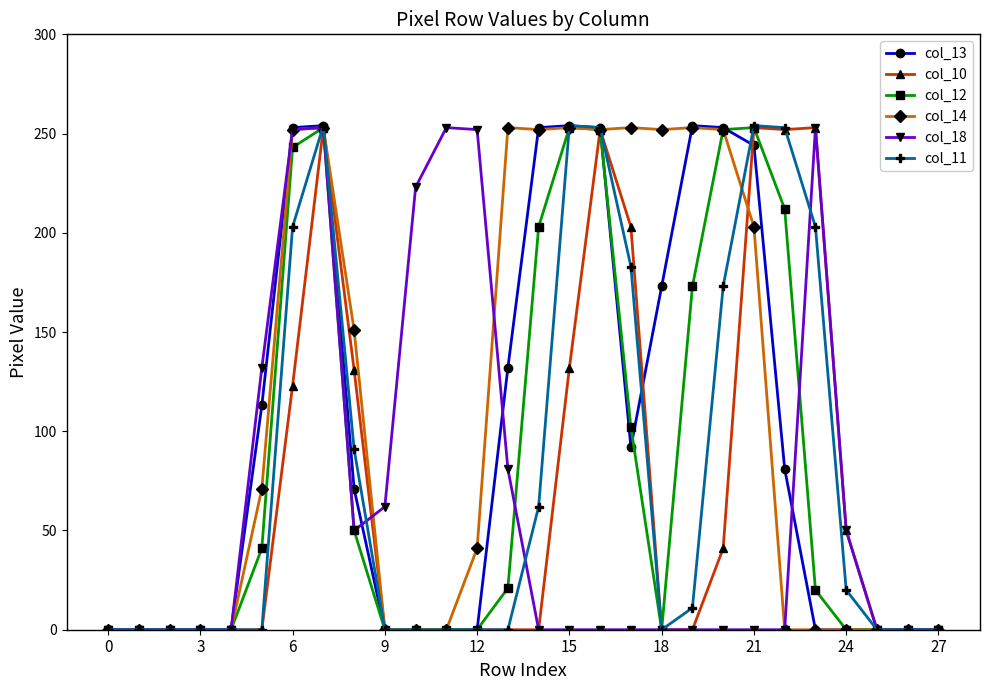

What is the average value of the col_10 series?

69